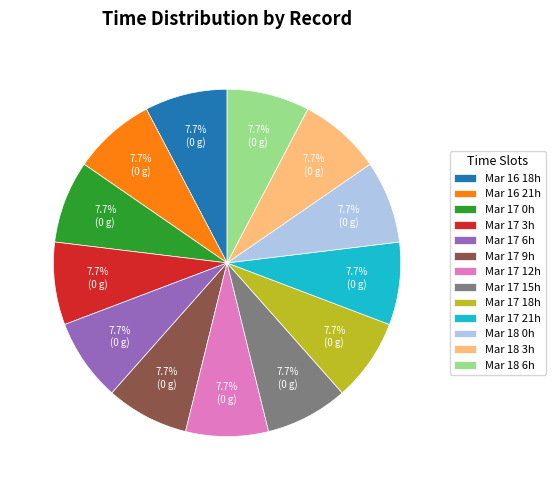

Is there a majority slice in this chart?

No